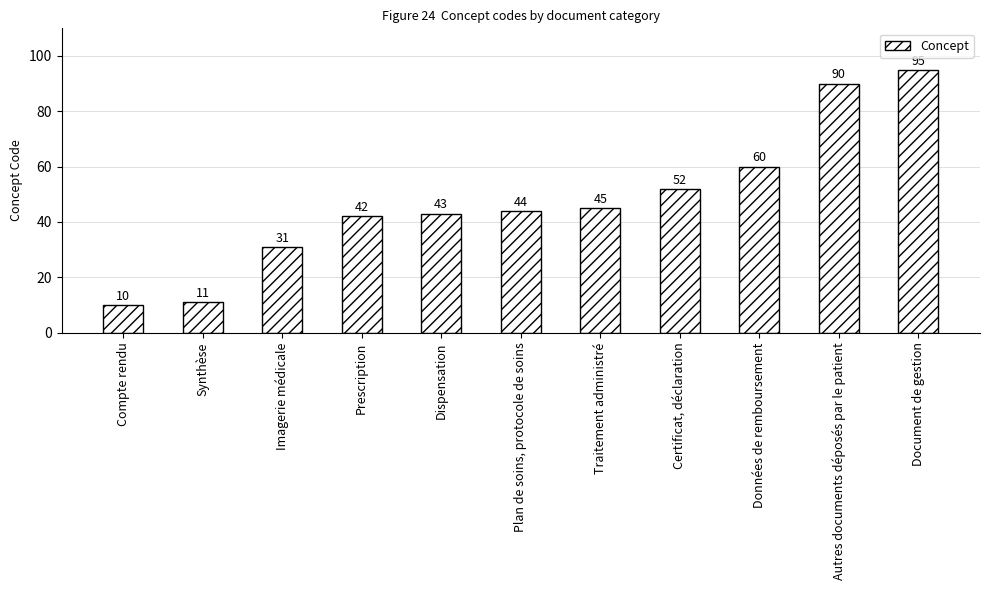

What is the label of the 2nd bar from the right?

Autres documents déposés par le patient